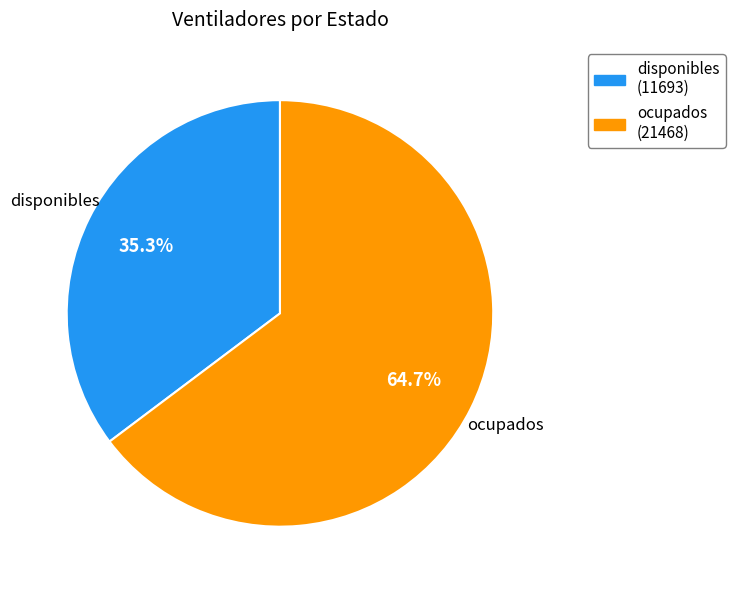

How many slices are in this pie chart?

2